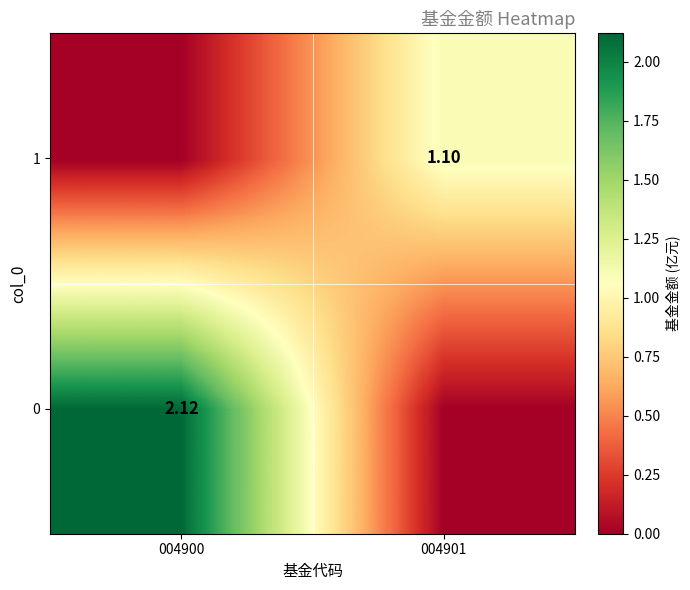

What is the spread (max minus min) of values at 004901?

1.1